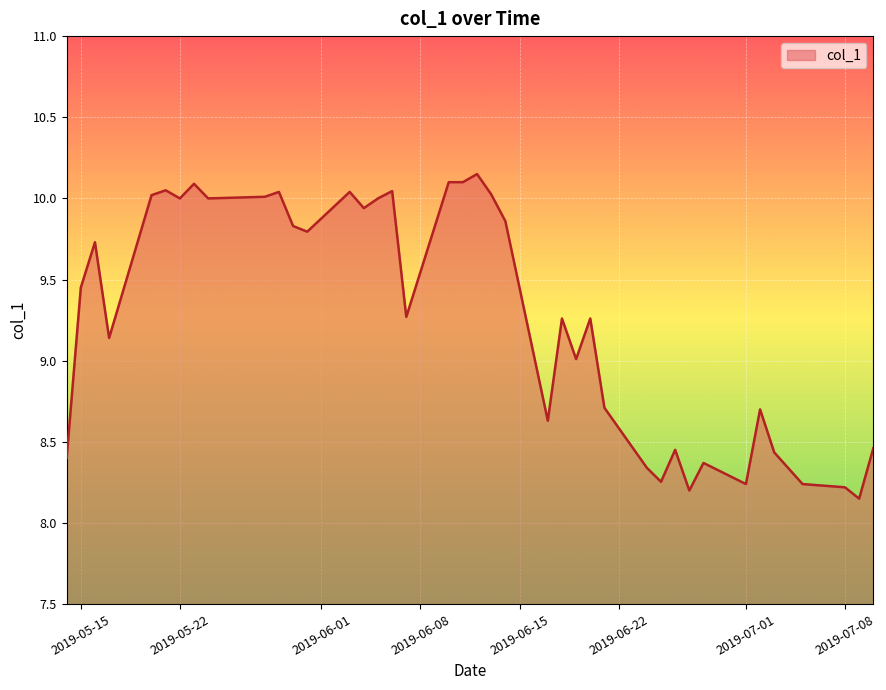

What is the difference between the maximum and minimum values?

2.0